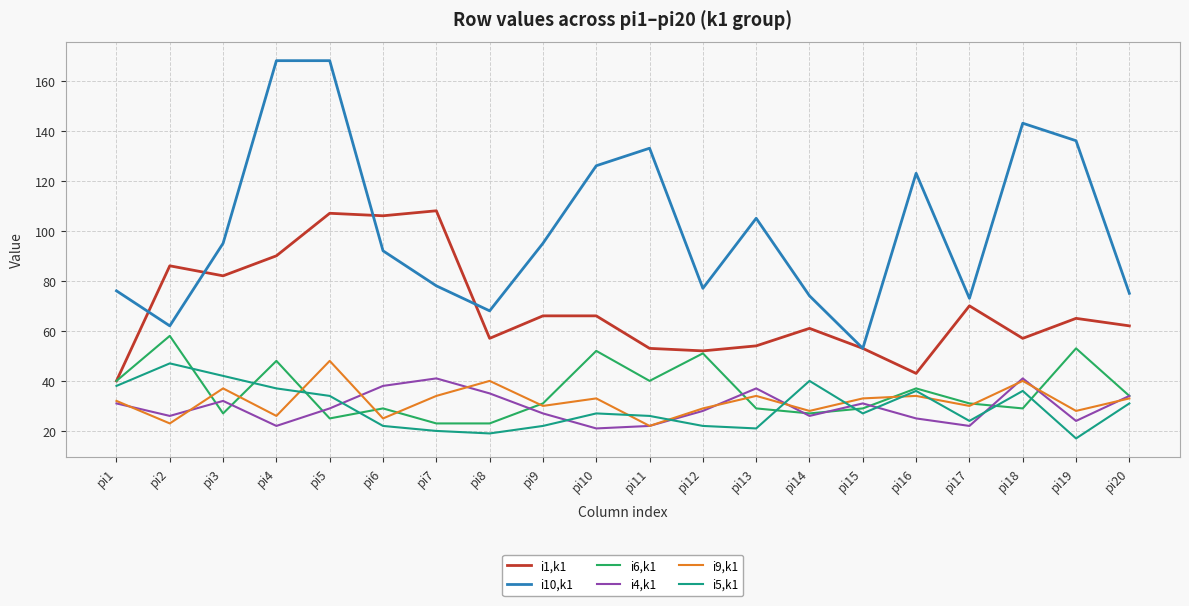

Does the chart display data point markers on the line(s)?

No